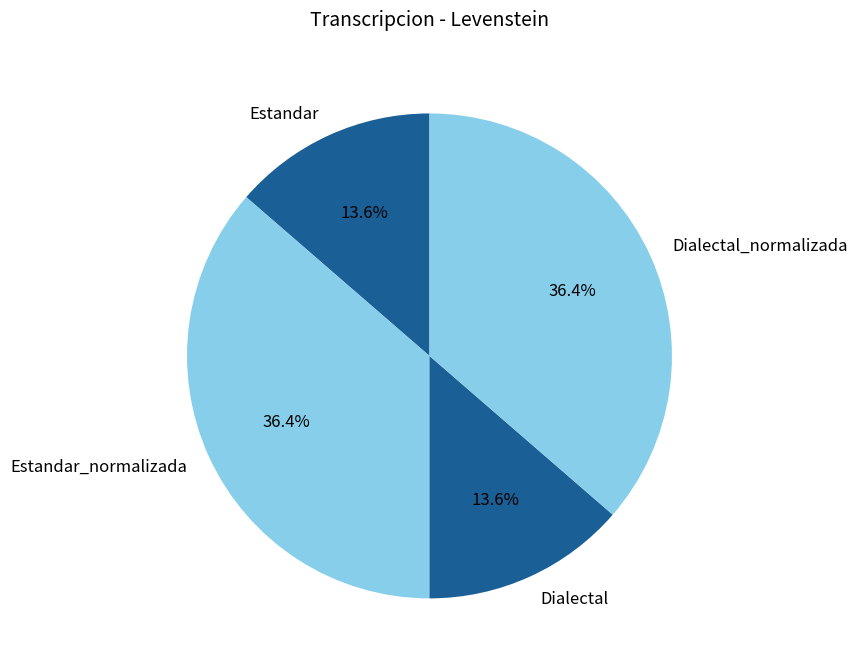

To the nearest percent, what percentage of the pie is Estandar_normalizada?

36%